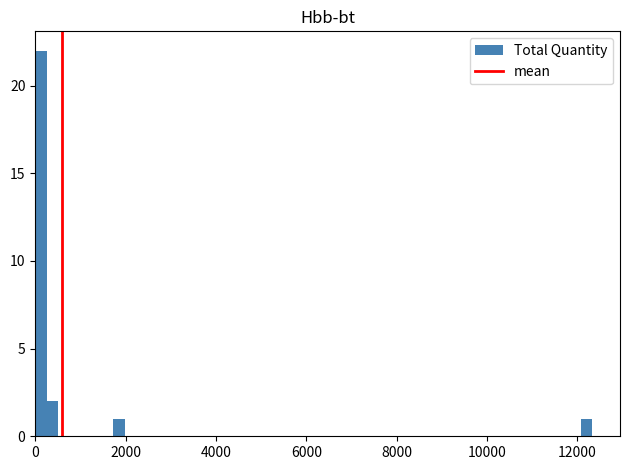

Around what value on the x-axis is the tallest bar? Give the approximate position of its centre, as read against the axis.

200